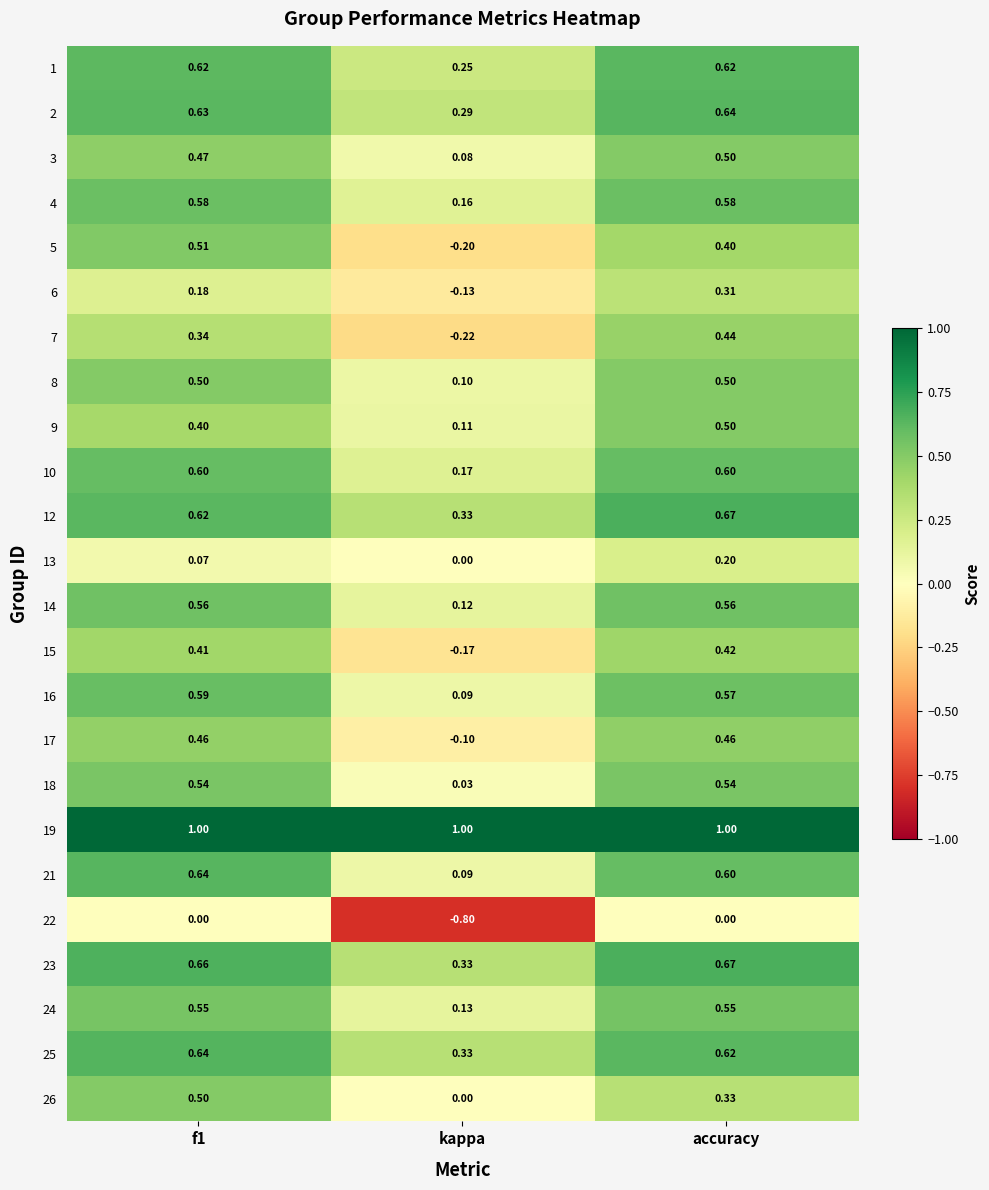

Is the value of 23 at kappa greater than the value of 16 at accuracy?

No